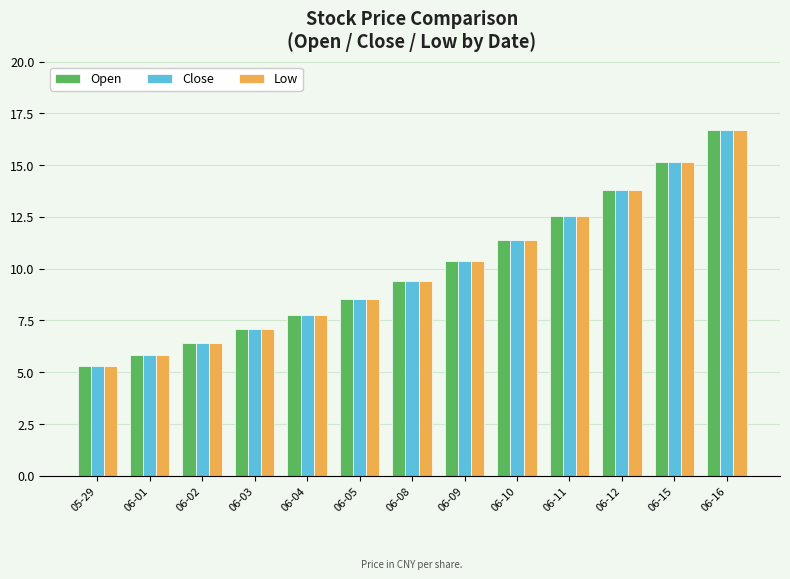

What is the sum of the Low values at 06-15 and 06-08?

24.6